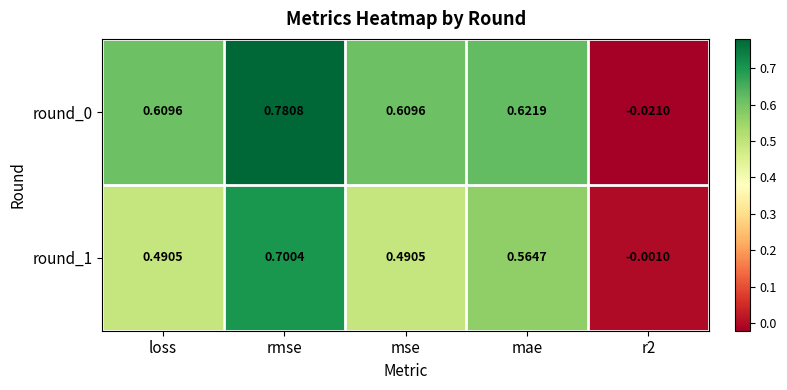

Is the value of round_0 at mae greater than the value of round_1 at loss?

Yes